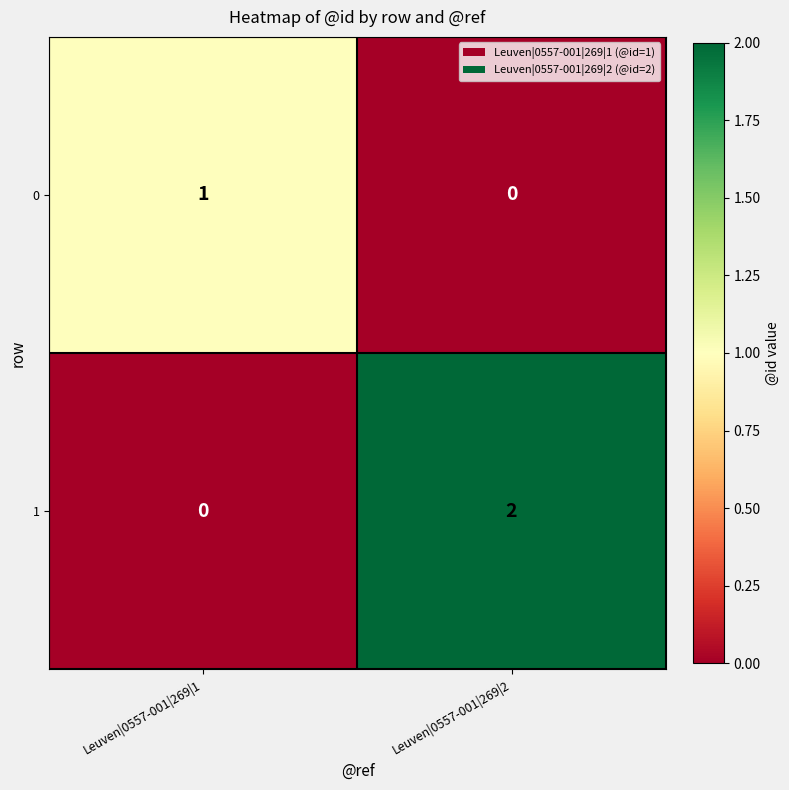

What is the spread (max minus min) of values at Leuven|0557-001|269|2?

2